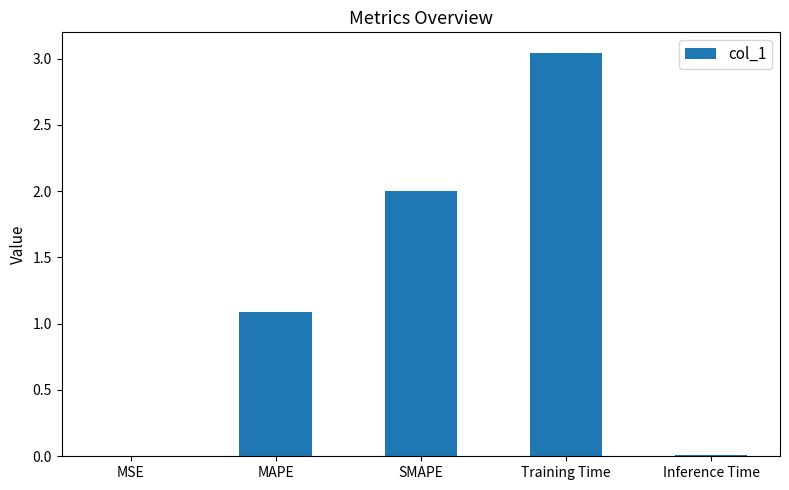

Count the number of values greater than 1.

3